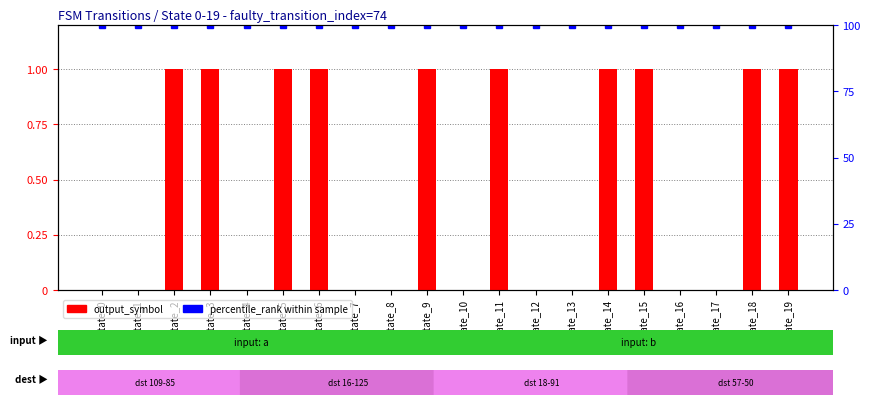

Between state_0 and state_14, which series saw the biggest shift?

output_symbol